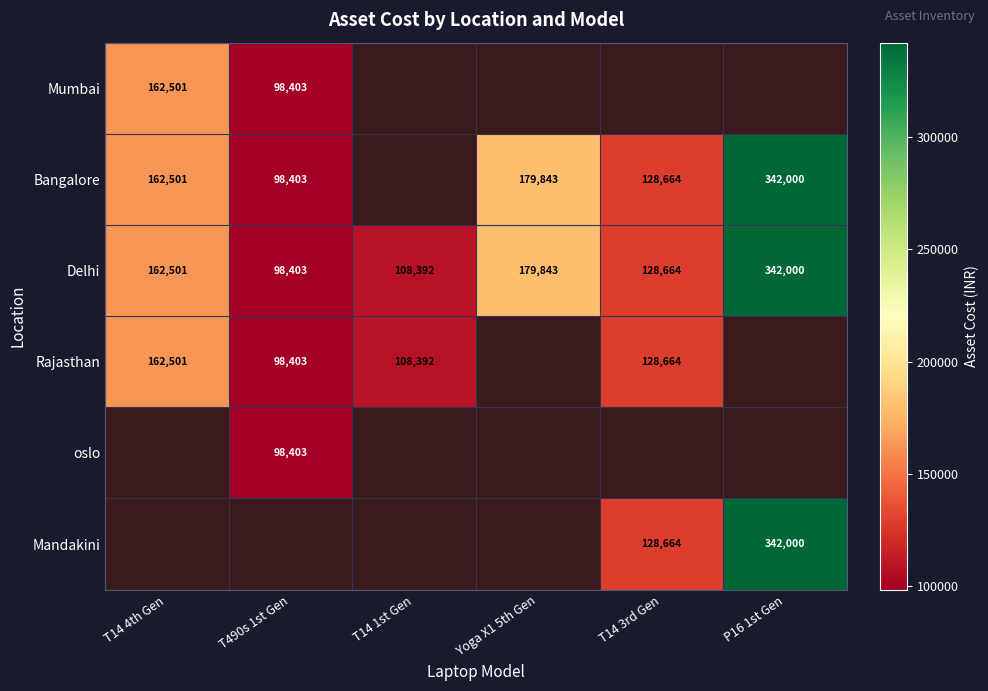

Is the value of Bangalore at Yoga X1 5th Gen greater than the value of Mandakini at T14 3rd Gen?

Yes